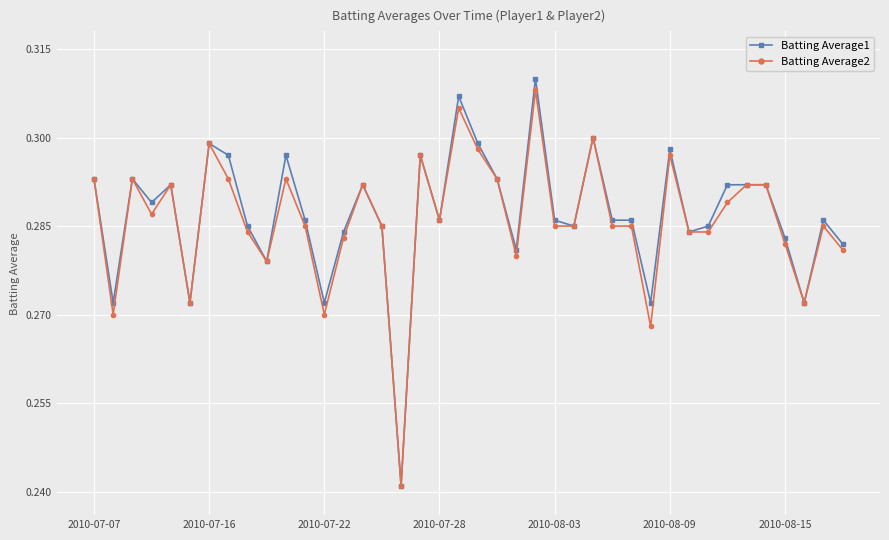

Which series has the widest spread of values?

Batting Average1